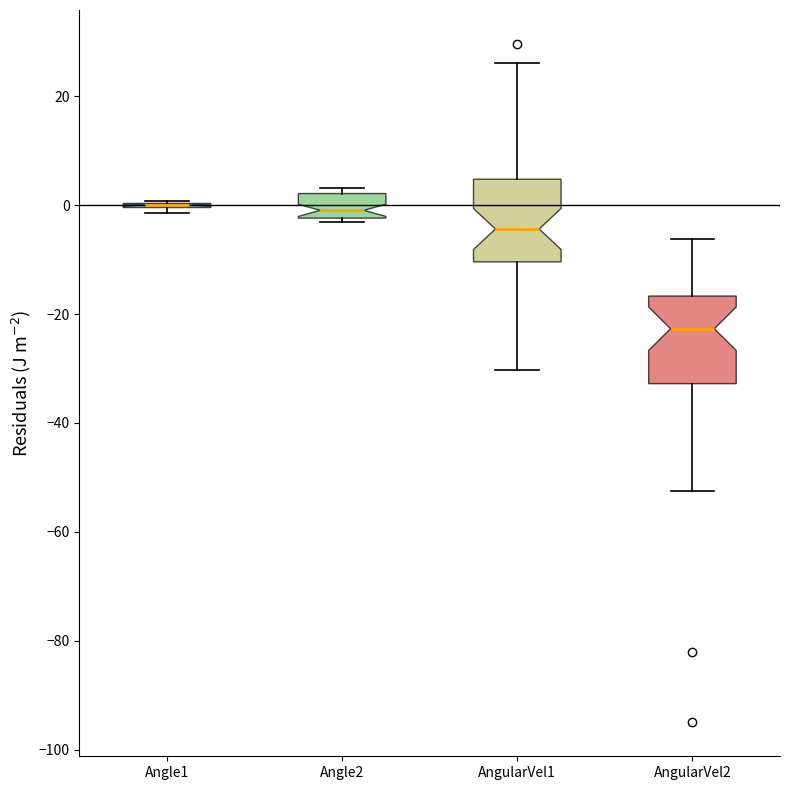

Reading left to right, transcribe this box plot: for each box, give where its median line is, the range the box spans, and where its two whiskers end, as read against the y-axis. The values are not printed on the chart, so give them approximately, as read against the axis.

Angle1: box collapsed to a line at 0, whiskers -2 to 0
Angle2: median 0, box -2 to 2, whiskers -4 to 4
AngularVel1: median -4, box -10 to 4, whiskers -30 to 26
AngularVel2: median -22, box -32 to -16, whiskers -52 to -6